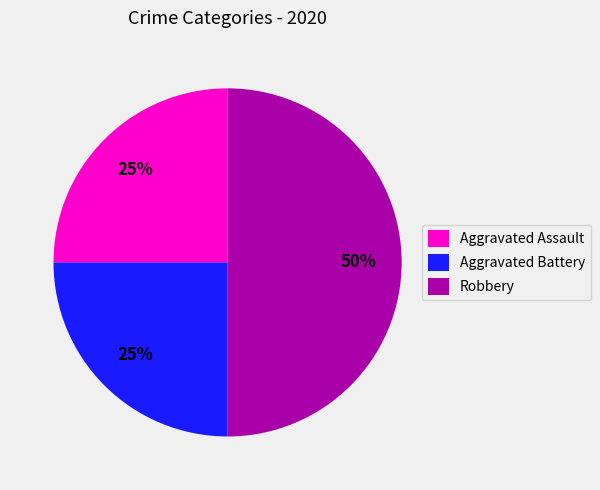

True or false: Robbery accounts for 50% of the total.

True